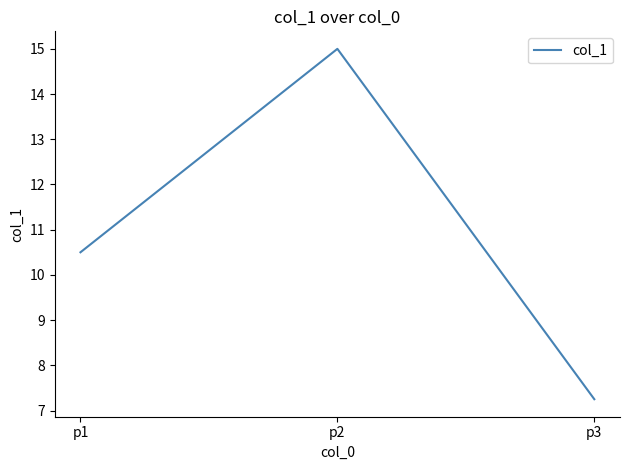

List the labels in order of value, largest first.

p2, p1, p3